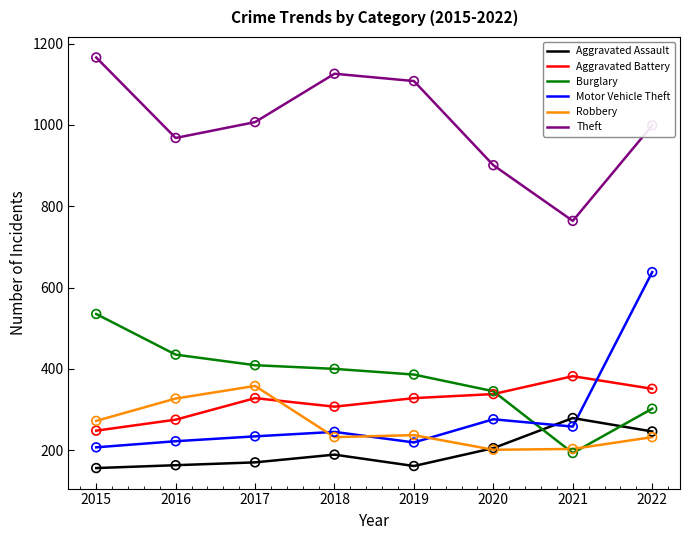

Which series changed the most between 2016 and 2022?

Motor Vehicle Theft